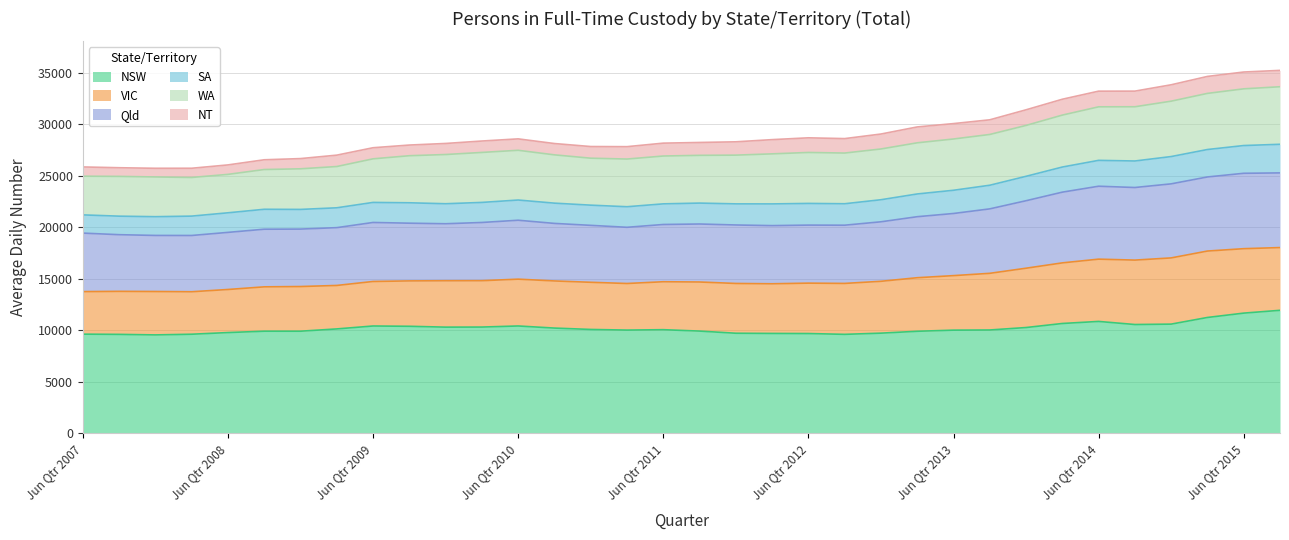

What is the minimum value shown in the chart?

9550